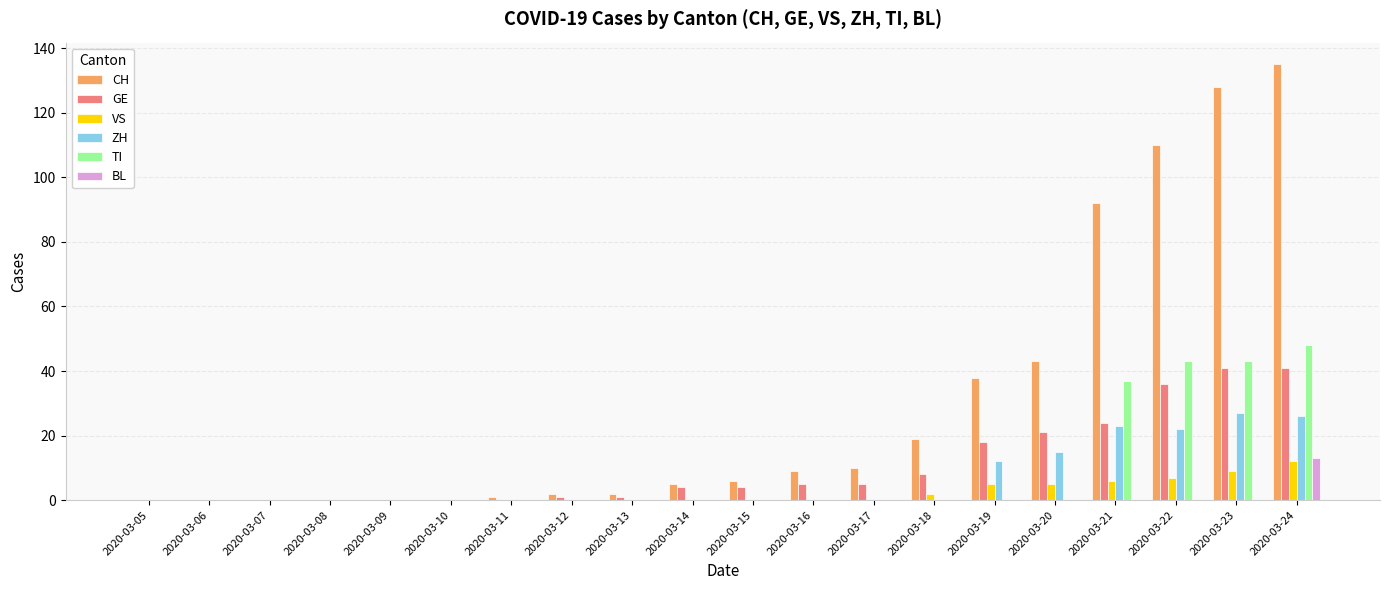

Which category has the highest value in the TI series?

2020-03-24